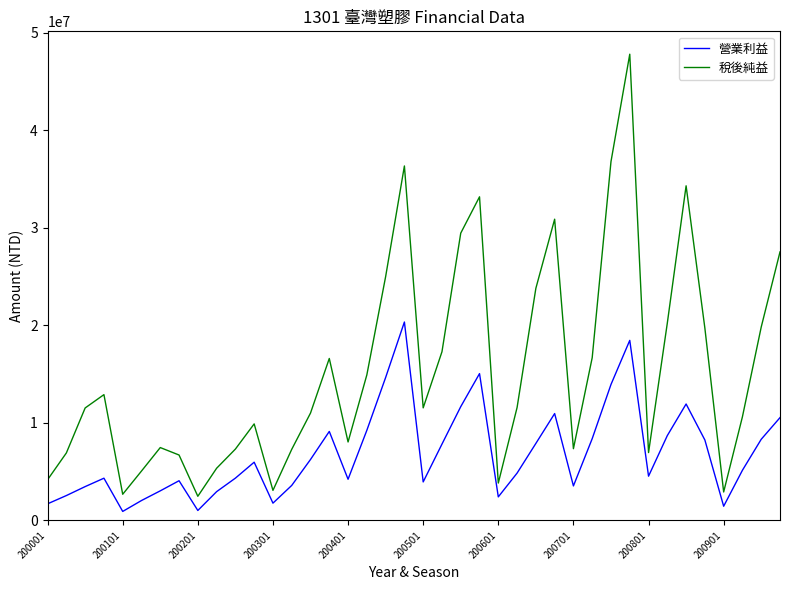

Which series has the largest total across all categories?

稅後純益